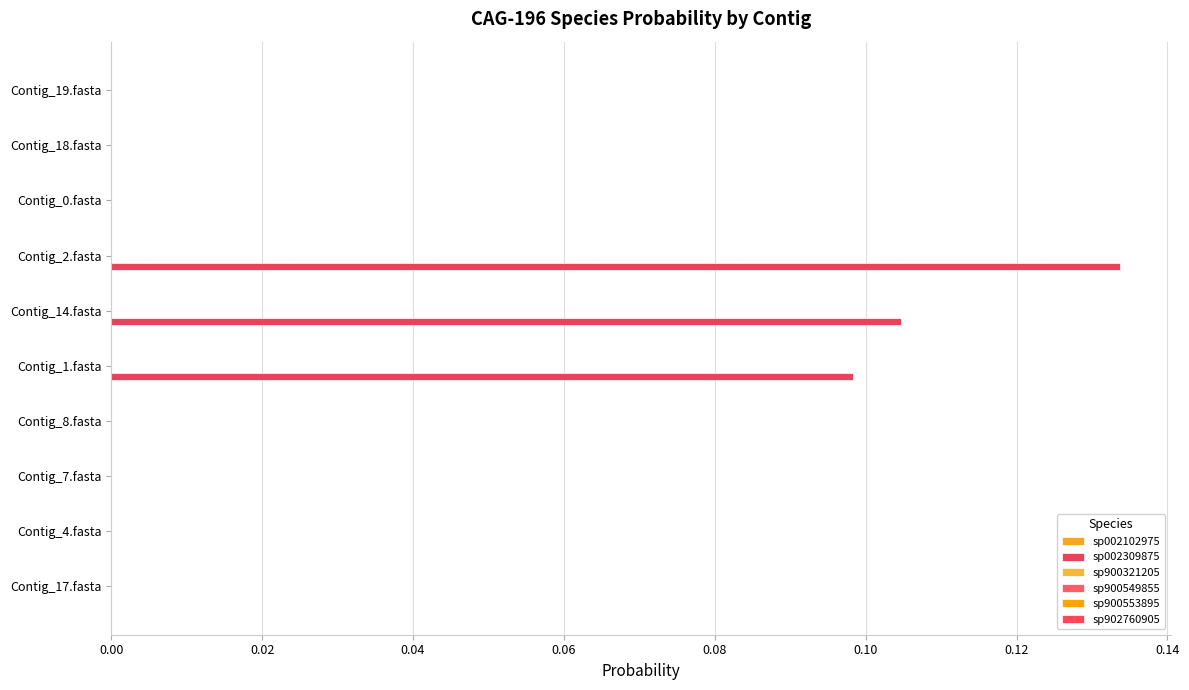

How many data points does each series have?

10